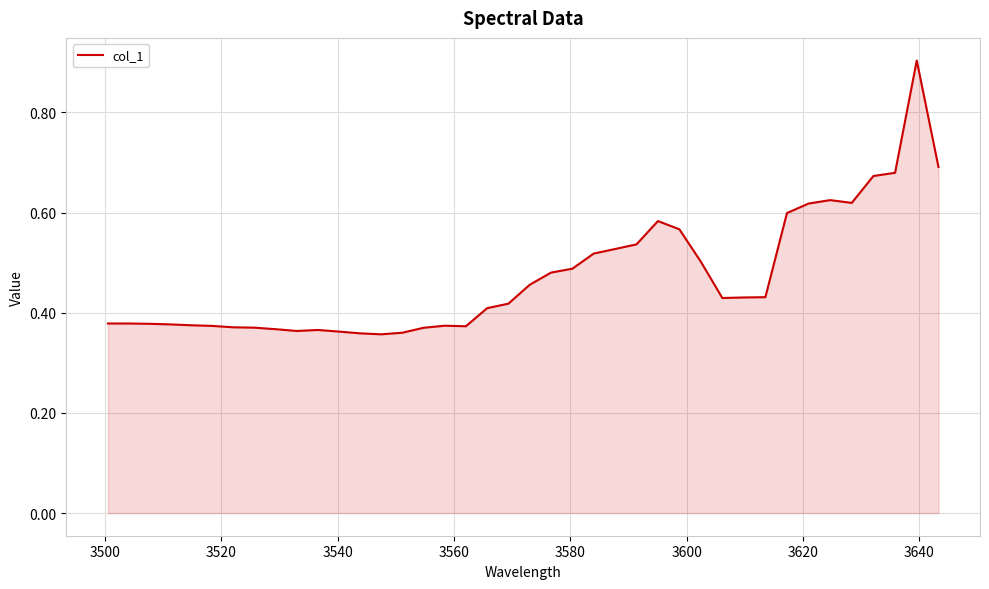

What is the greatest value displayed?

0.9